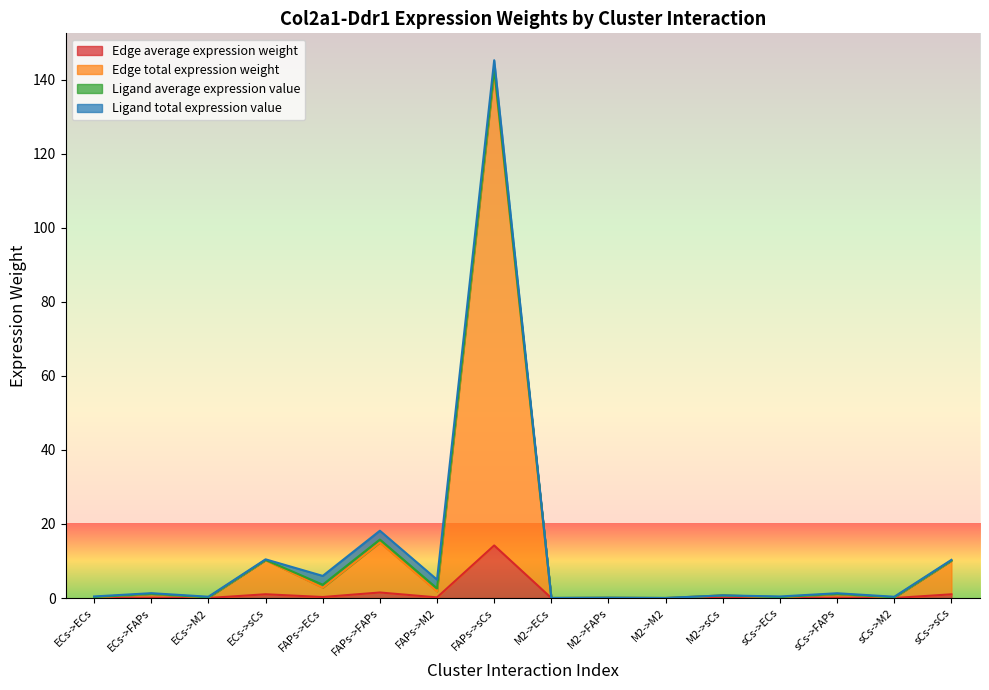

Which series has the largest total across all categories?

Edge total expression weight